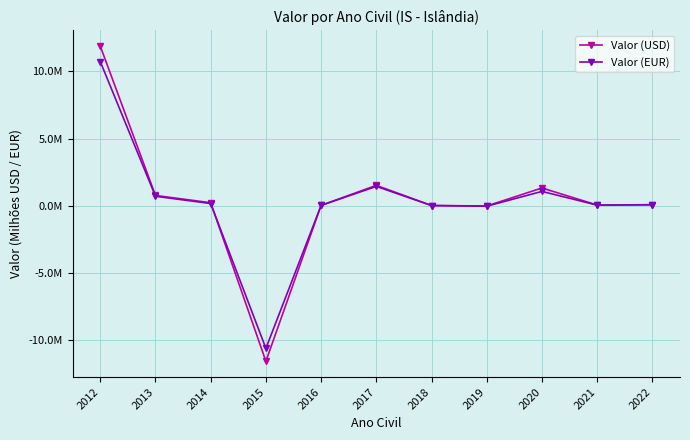

Is it true that Valor (EUR) equals 1.0 at 2013?

False